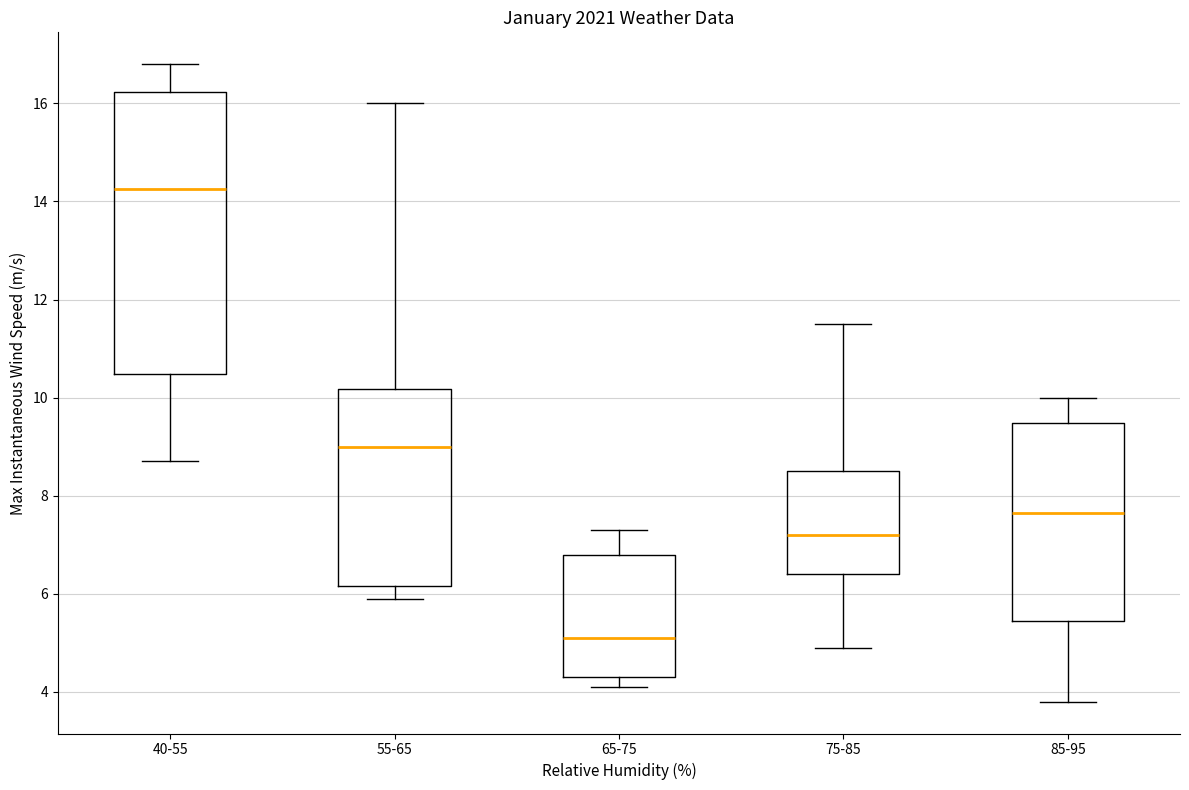

Where is the lower edge of the box for 40-55 on the y-axis? The values are not printed on the chart, so give them approximately, as read against the axis.

10.4